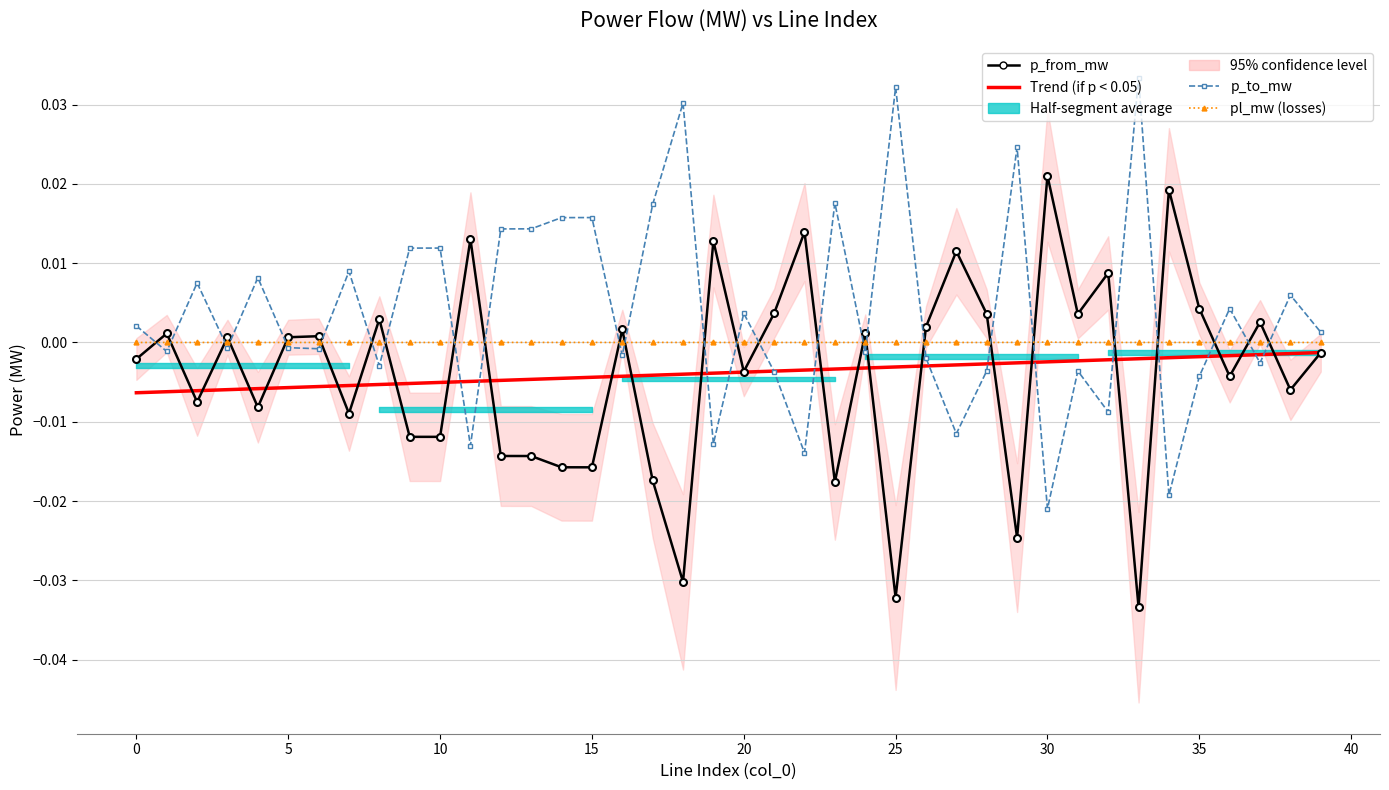

How many categories are shown in the chart?

40